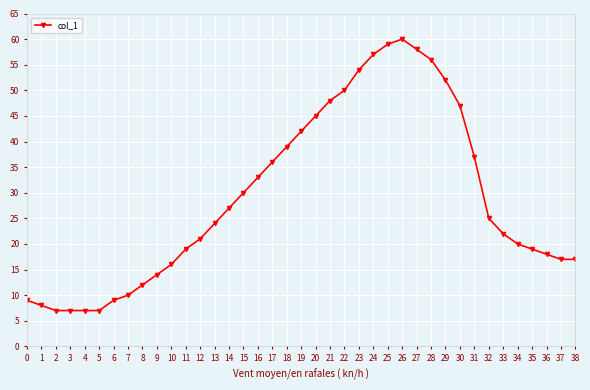

Is it true that the value at 4 is 7?

True